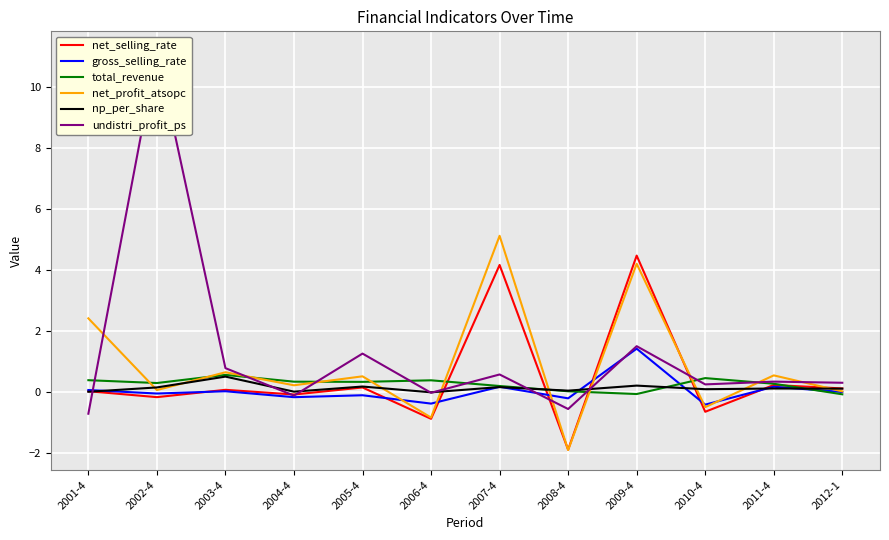

What is the difference between the second highest and second lowest values in the net_profit_atsopc series?

5.0